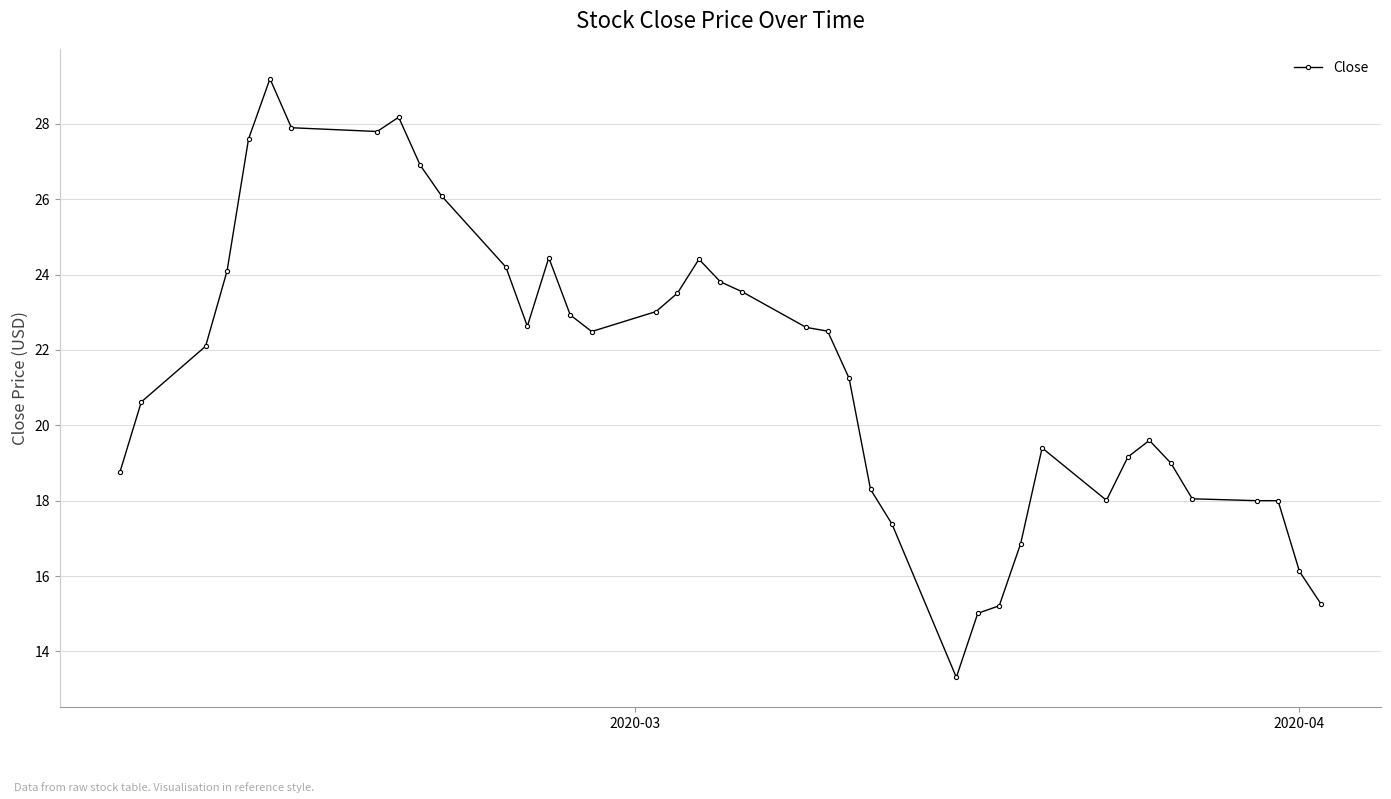

What is the minimum value shown in the chart?

13.3